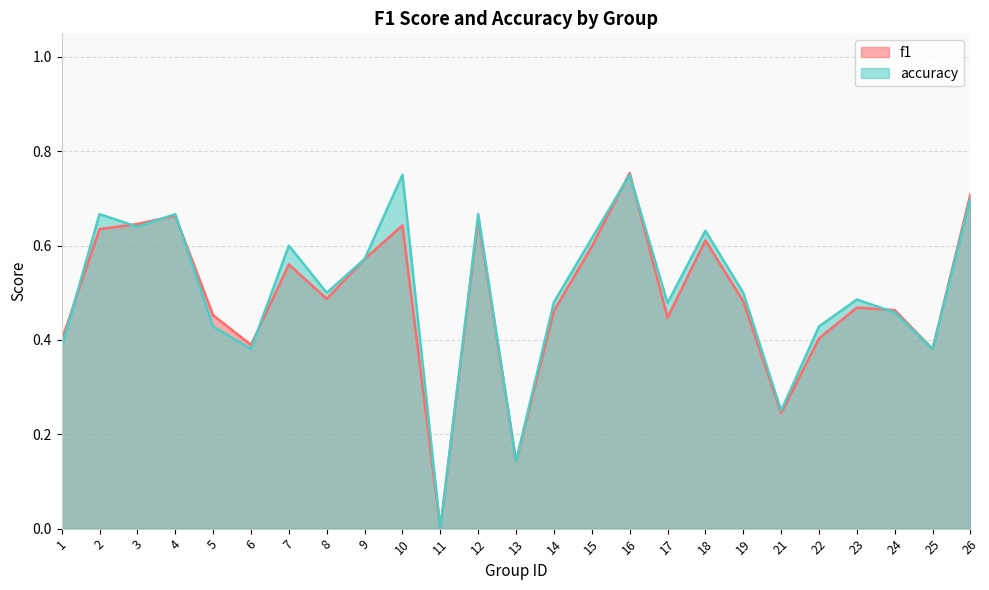

Rank the series by their maximum value, from lowest to highest.

accuracy, f1